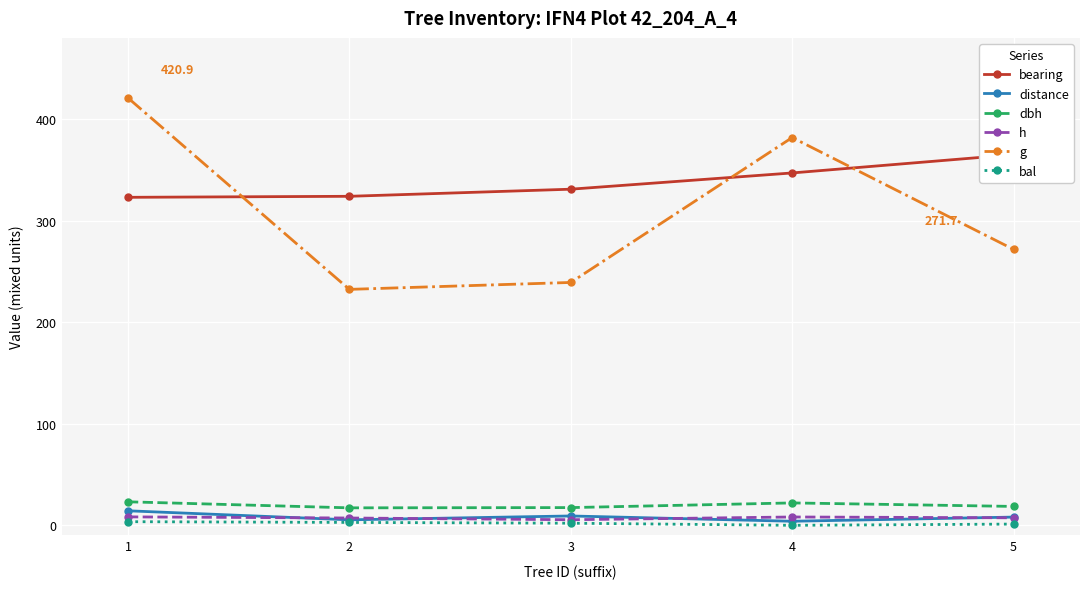

What is the value of the dbh point at the 4th from the left?

22.1